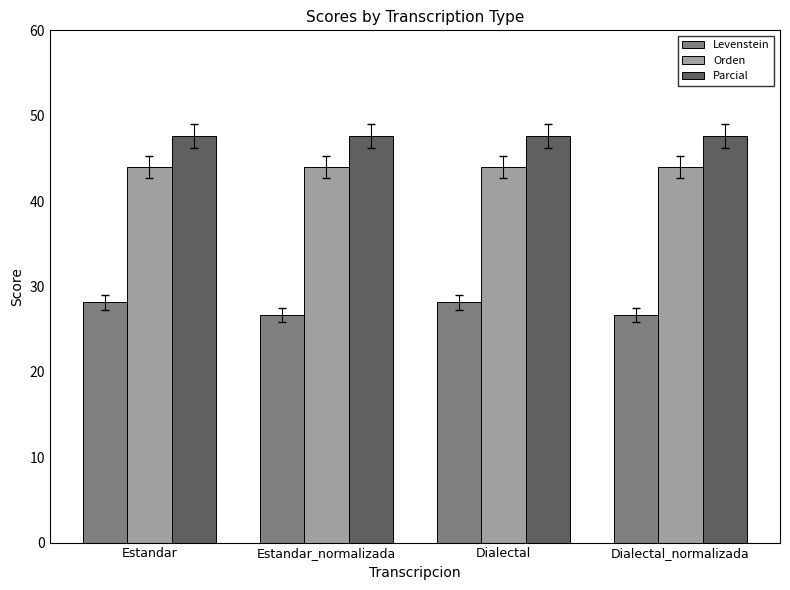

Rank the series by their maximum value, from lowest to highest.

Levenstein, Orden, Parcial